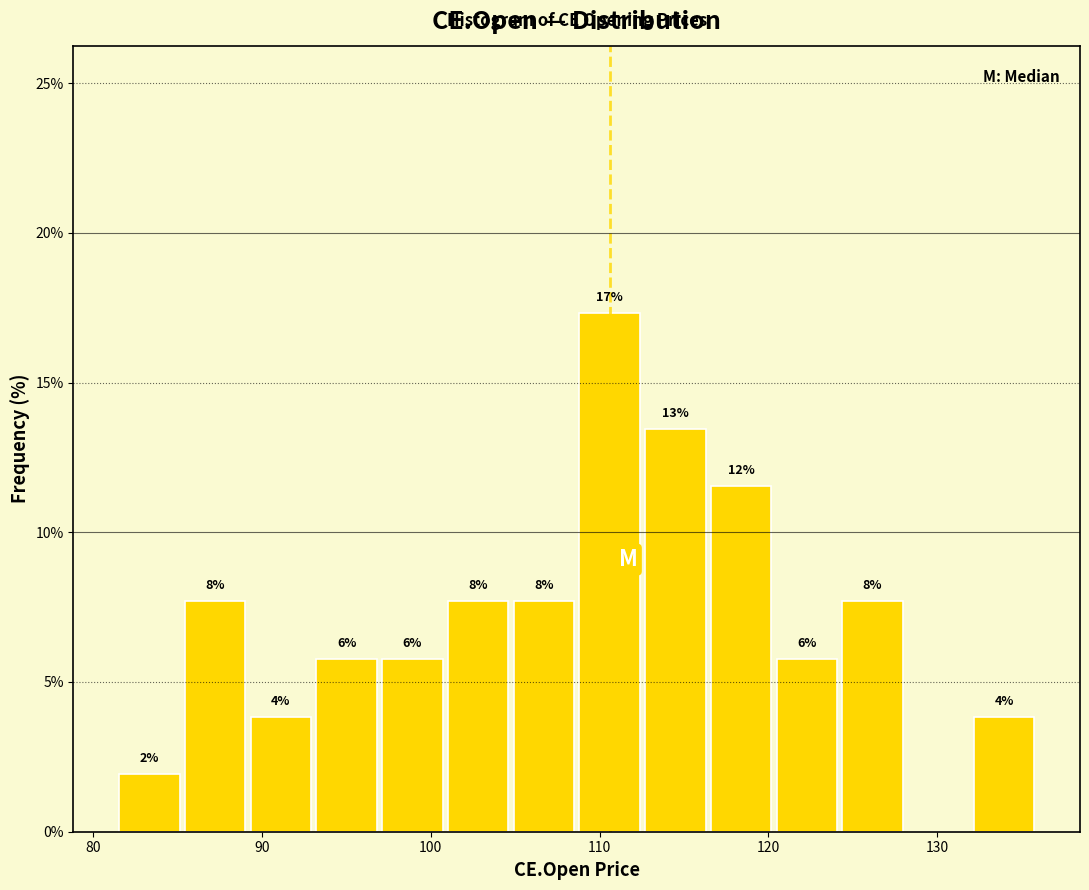

Read against the x-axis, roughly where is the centre of the tallest bar?

111